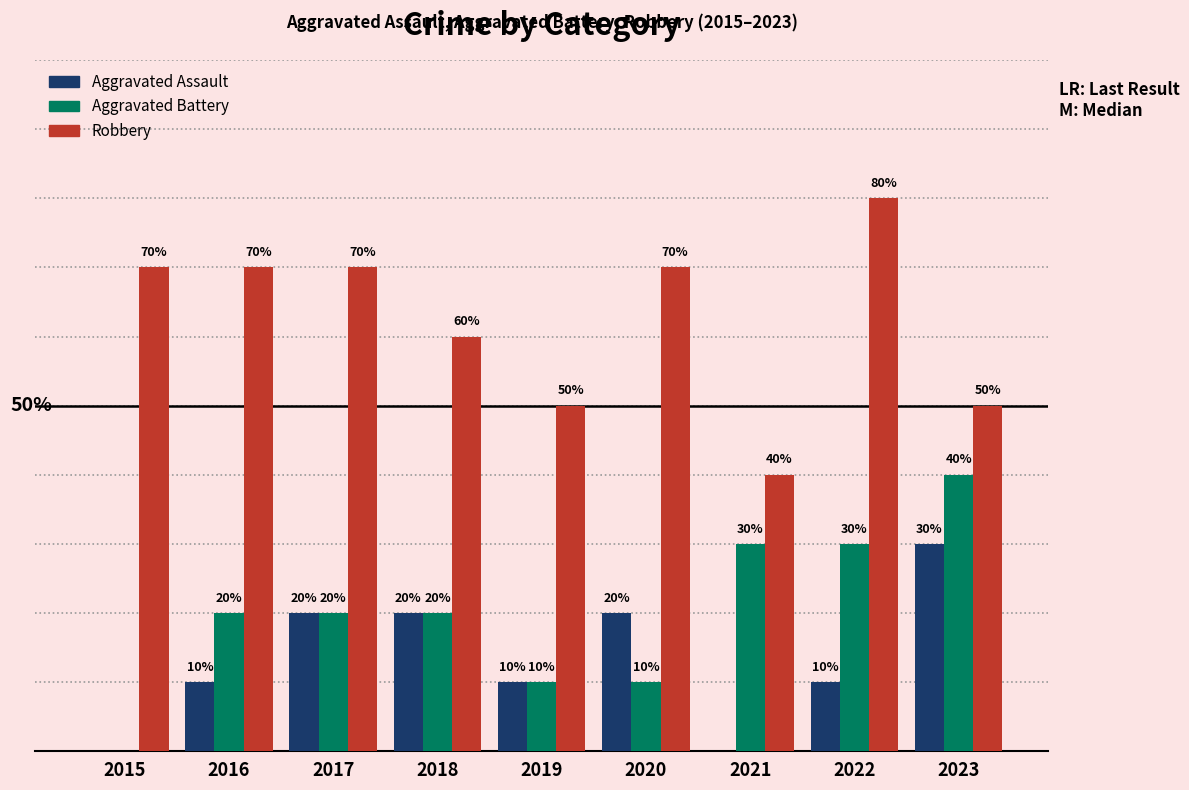

Where does the Robbery series first go above 7?

2022